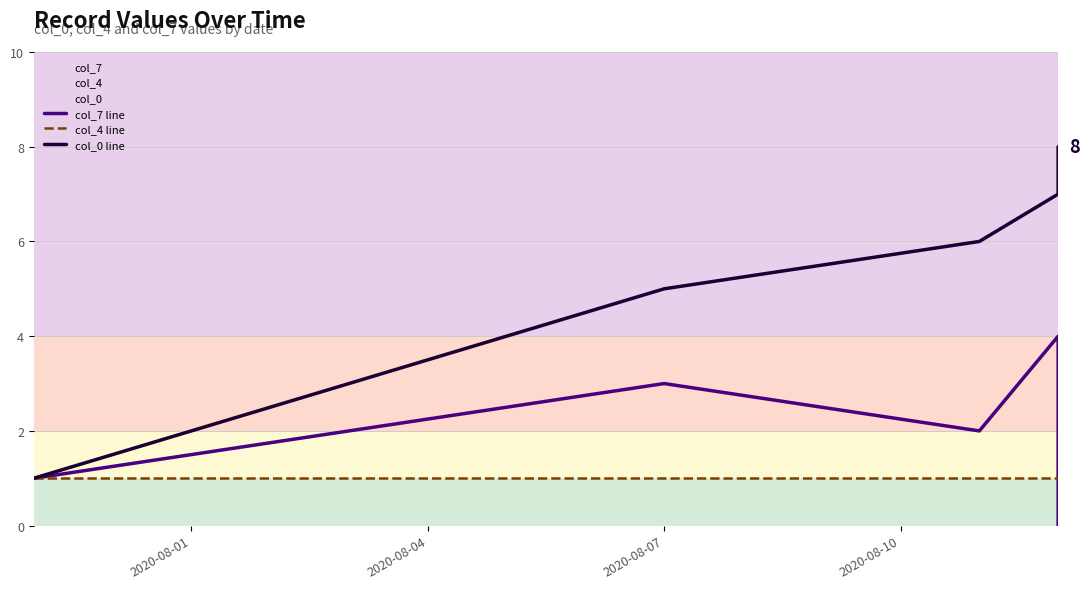

True or false: col_4 line and col_7 line intersect in this chart.

True